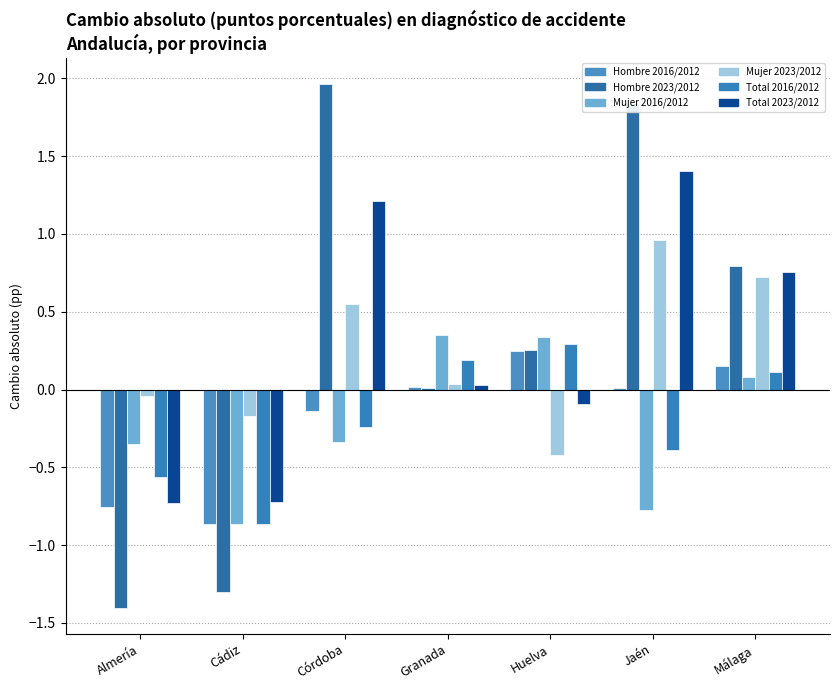

Does the chart contain stacked bars?

No